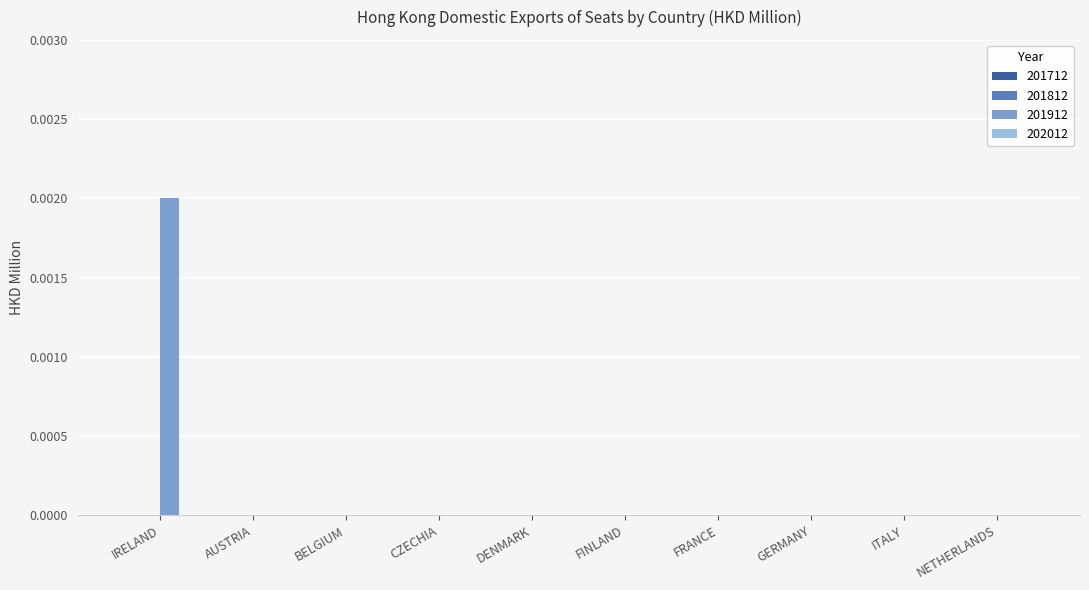

Which category has the highest value across all series?

IRELAND